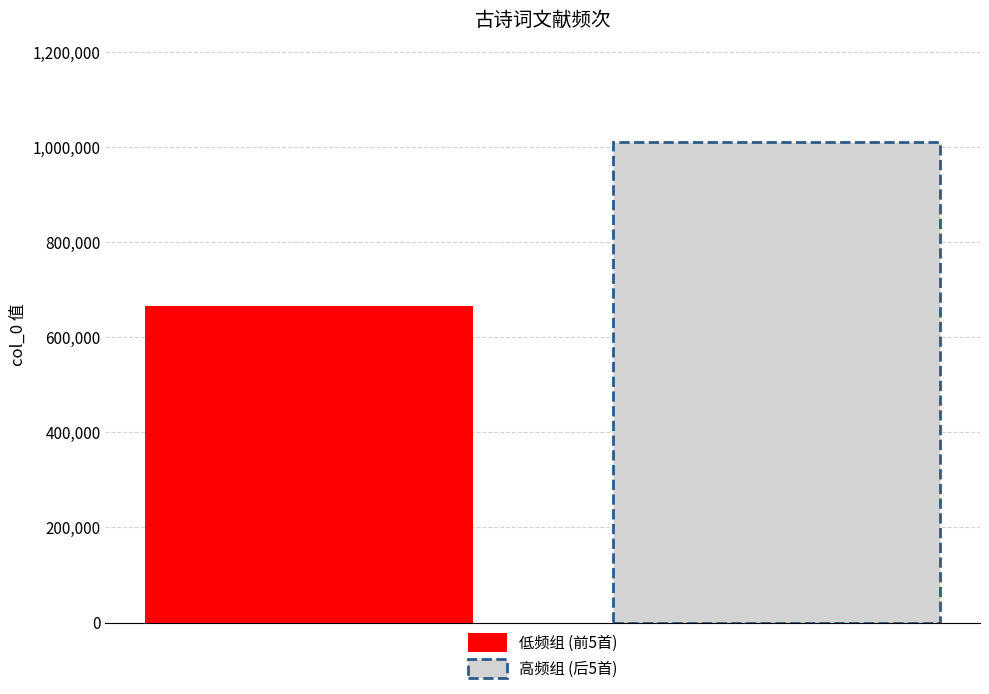

Which series has the largest range (max minus min)?

低频组 (前5首)